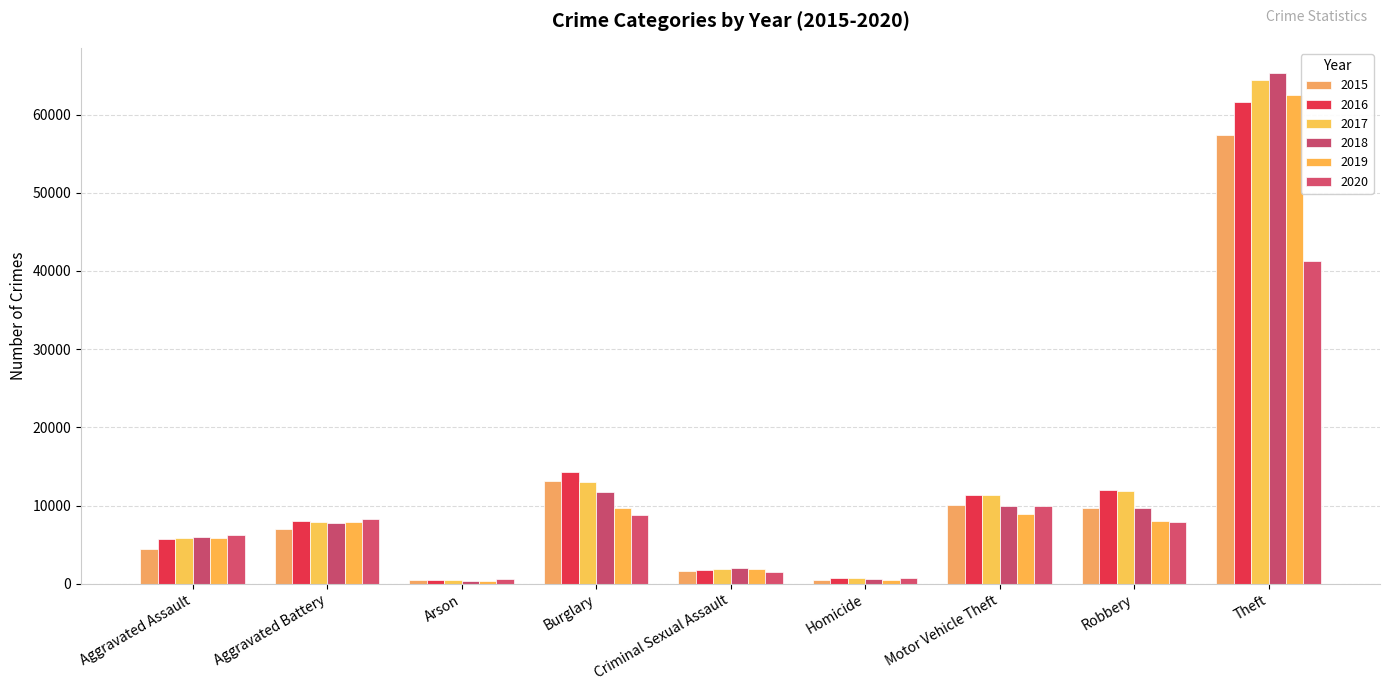

How many categories are shown in the chart?

9